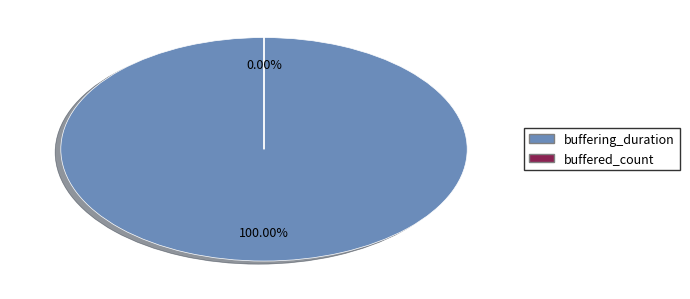

To the nearest percent, what is the difference between the largest and smallest slice percentages?

100%